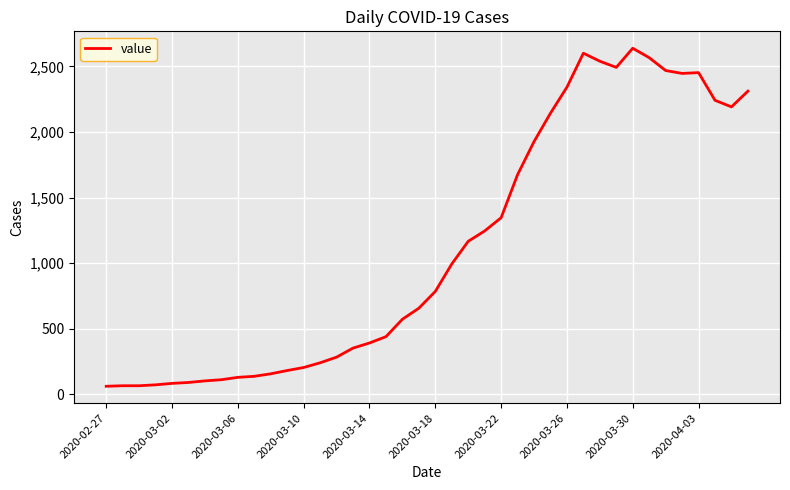

What is the difference between the maximum and minimum values?

2577